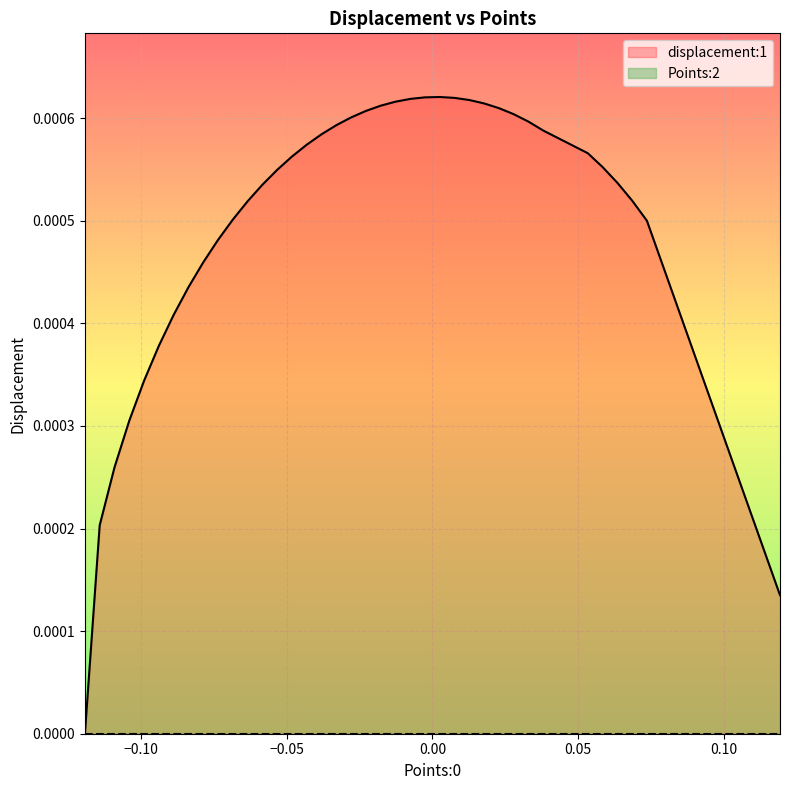

Is it true that displacement:1 equals 0.0 at 31?

False